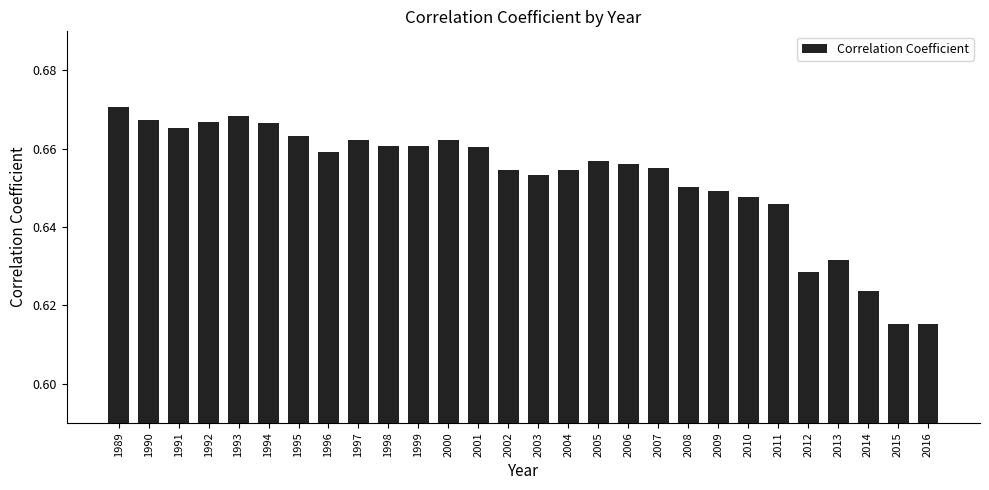

Which label corresponds to the largest value in the chart?

1989